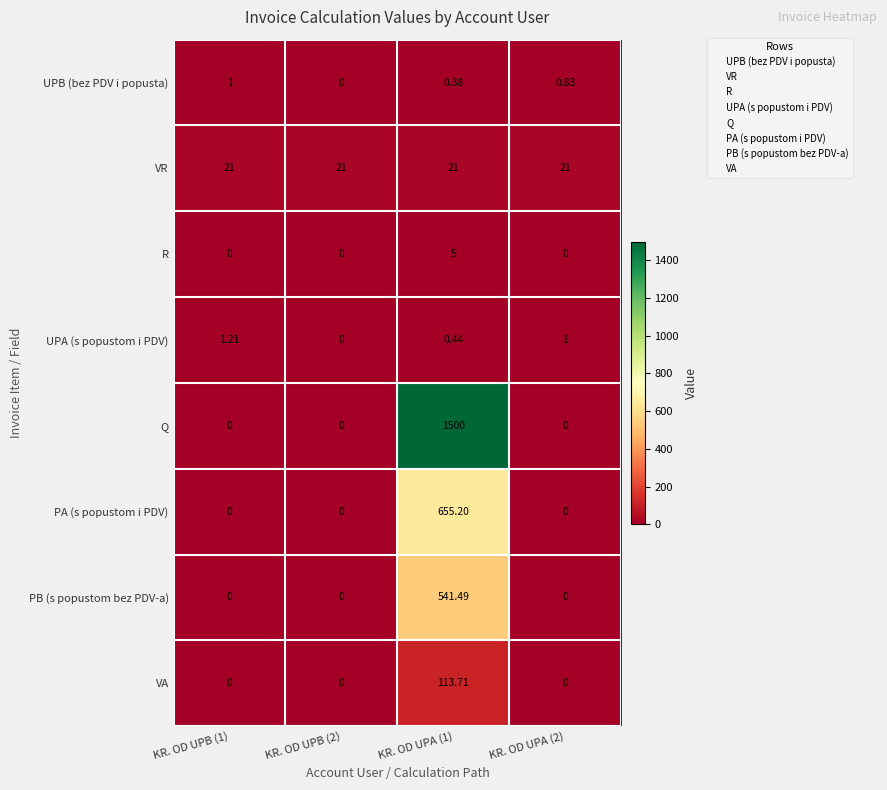

Which series has the widest spread of values?

Q